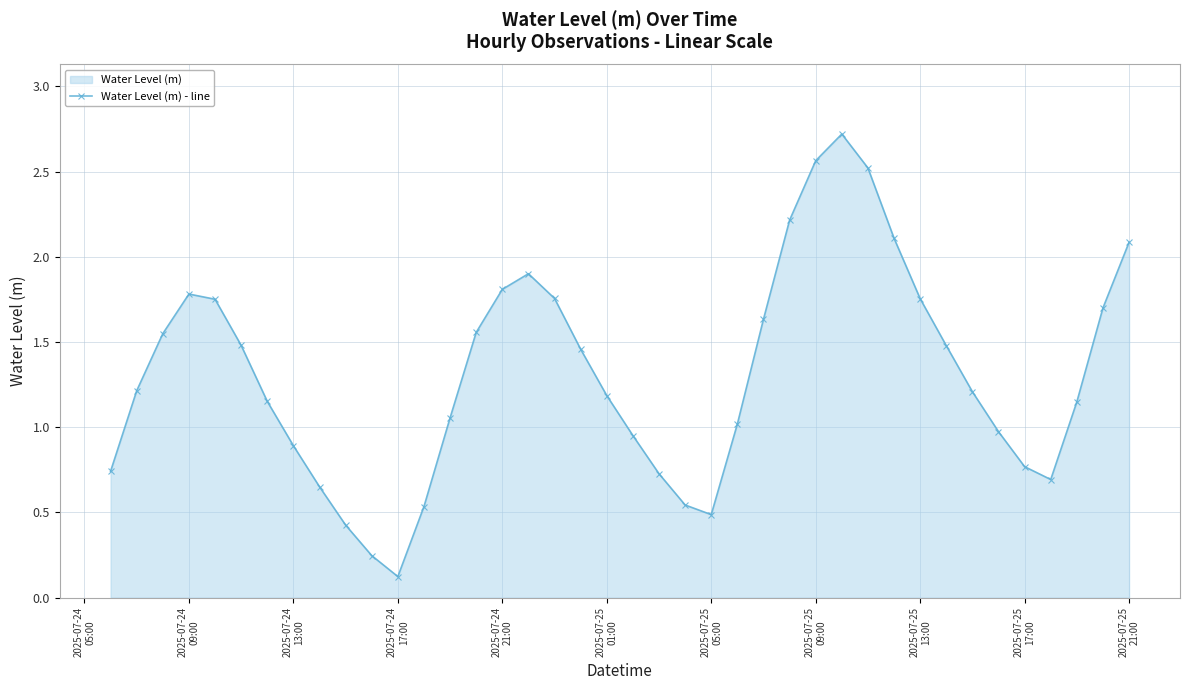

What is the average value?

1.3